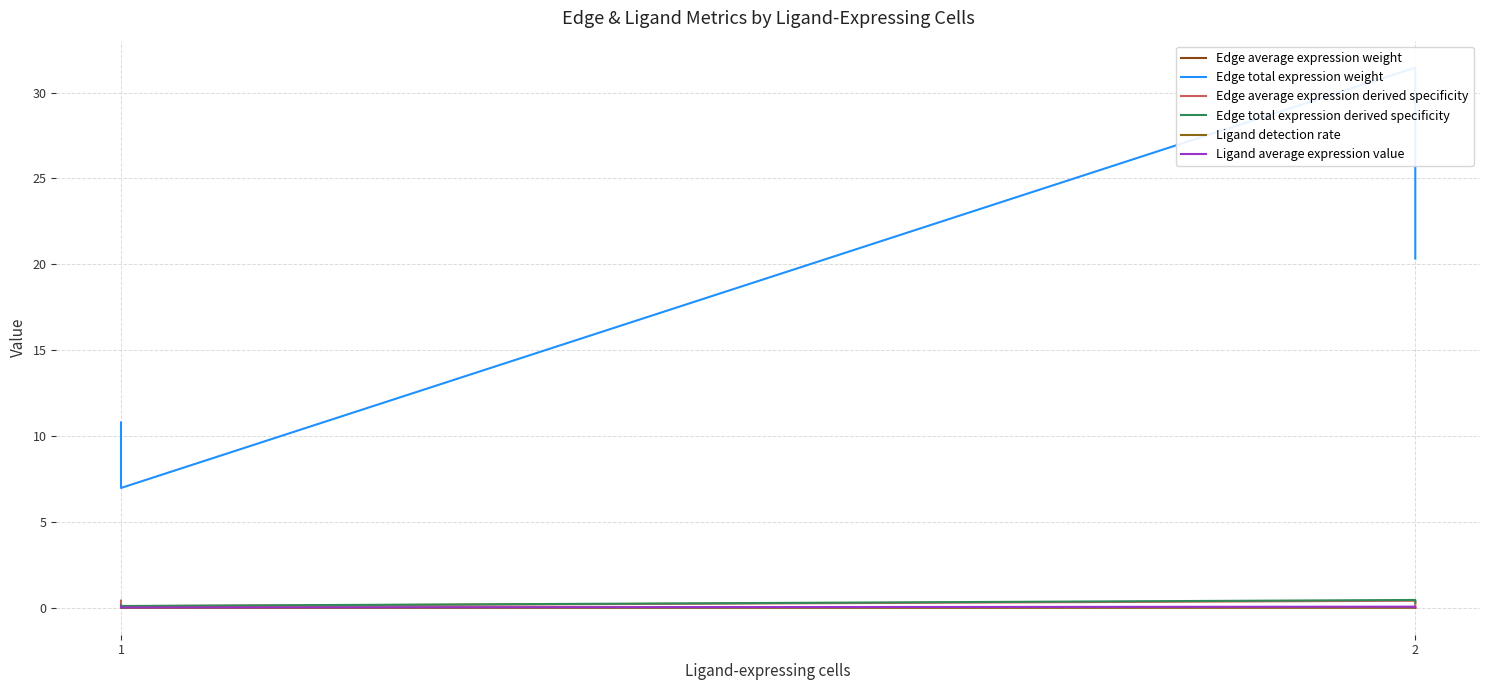

What is the highest value of the Ligand average expression value series?

0.1